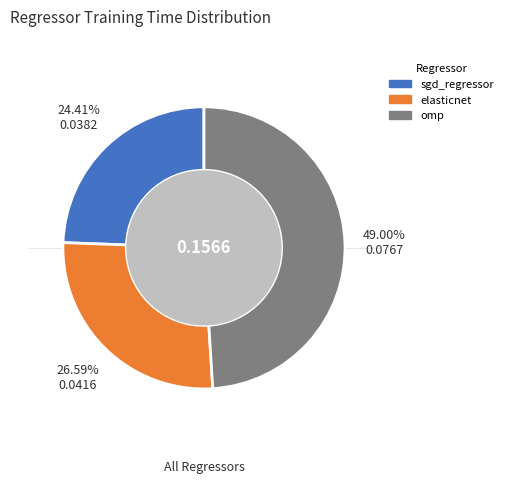

Does sgd_regressor account for over 50% of the chart?

No